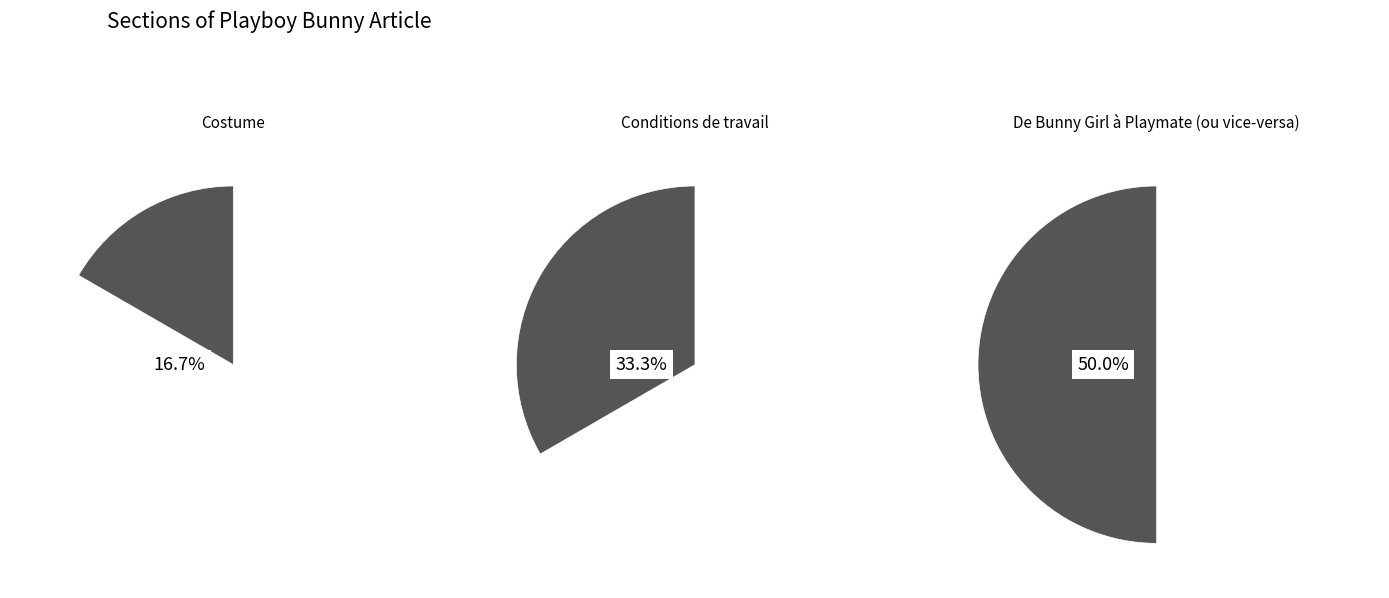

To the nearest percent, what is the average slice percentage?

33%